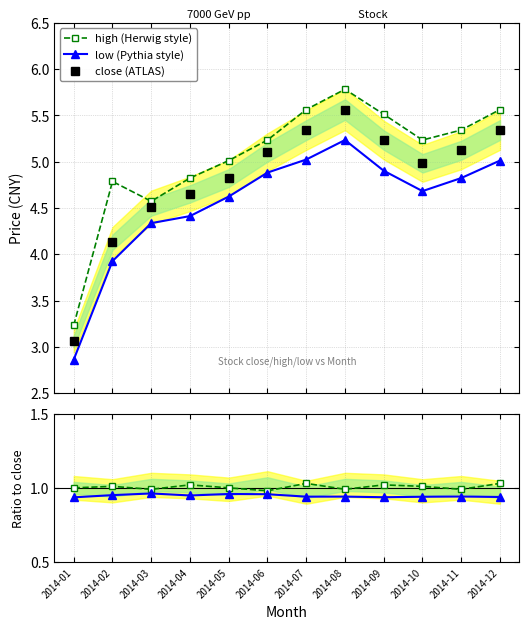

At which category does low/close reach its first local peak?

2014-03